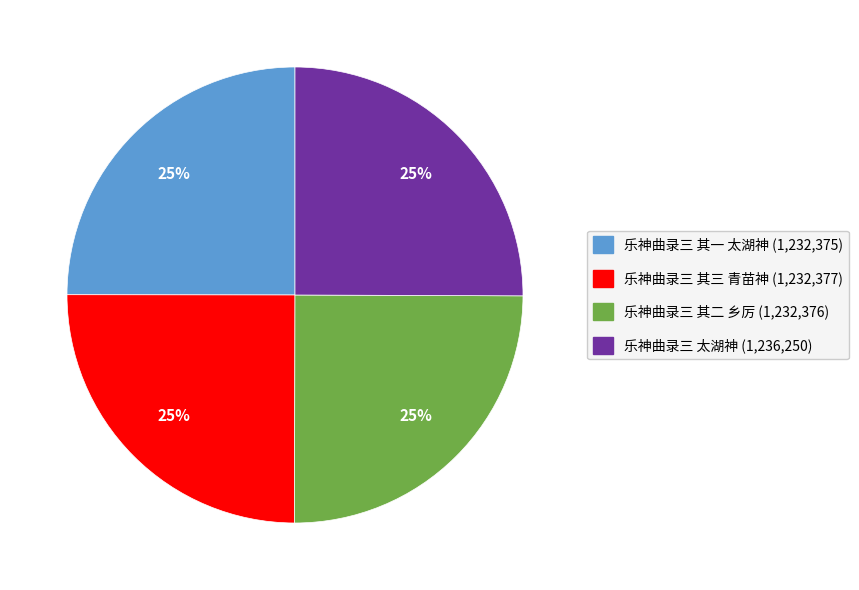

Is there a majority slice in this chart?

No